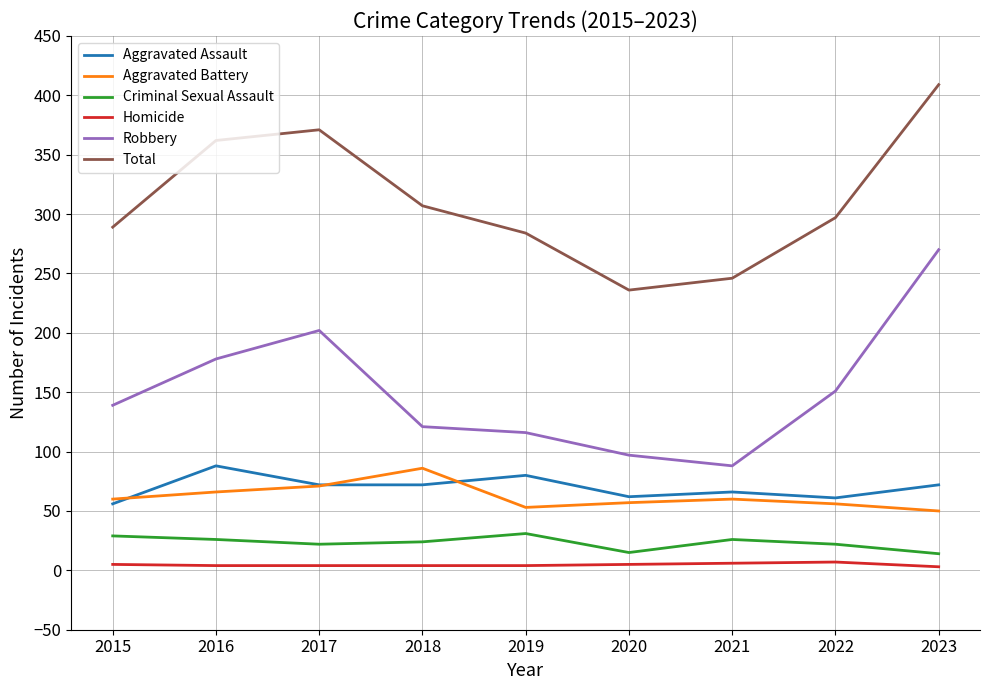

What is the lowest value of the Homicide series?

3